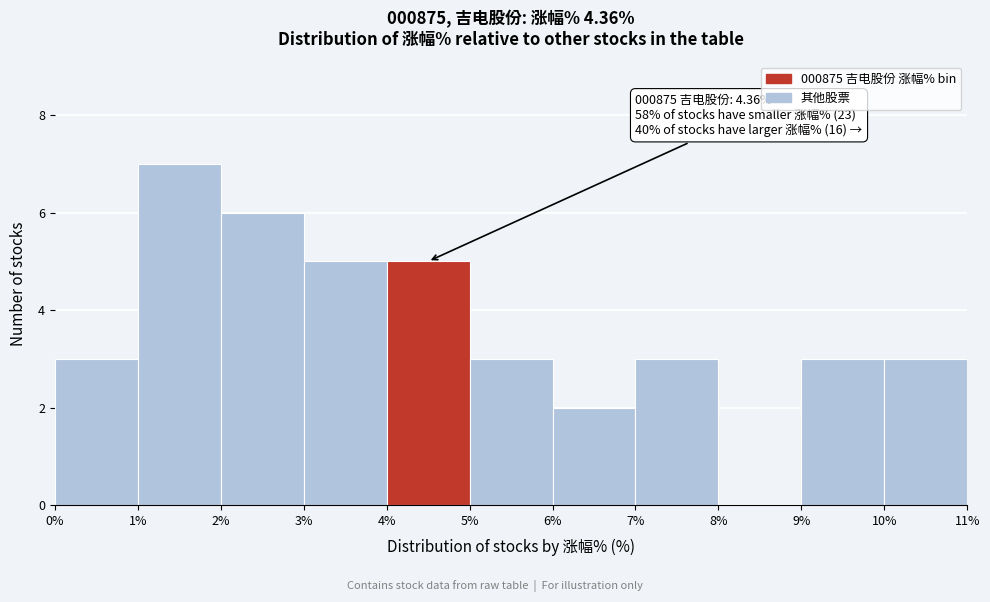

Over which range of the x-axis is the bar tallest?

1% to 2%